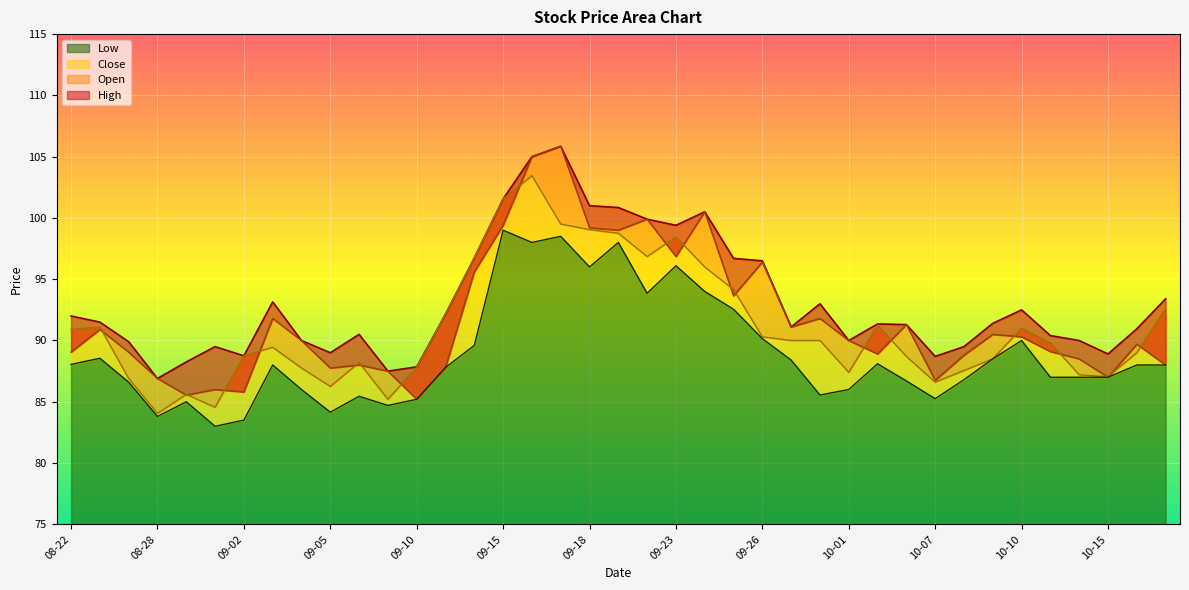

Where is the first local maximum for High?

2025-09-01